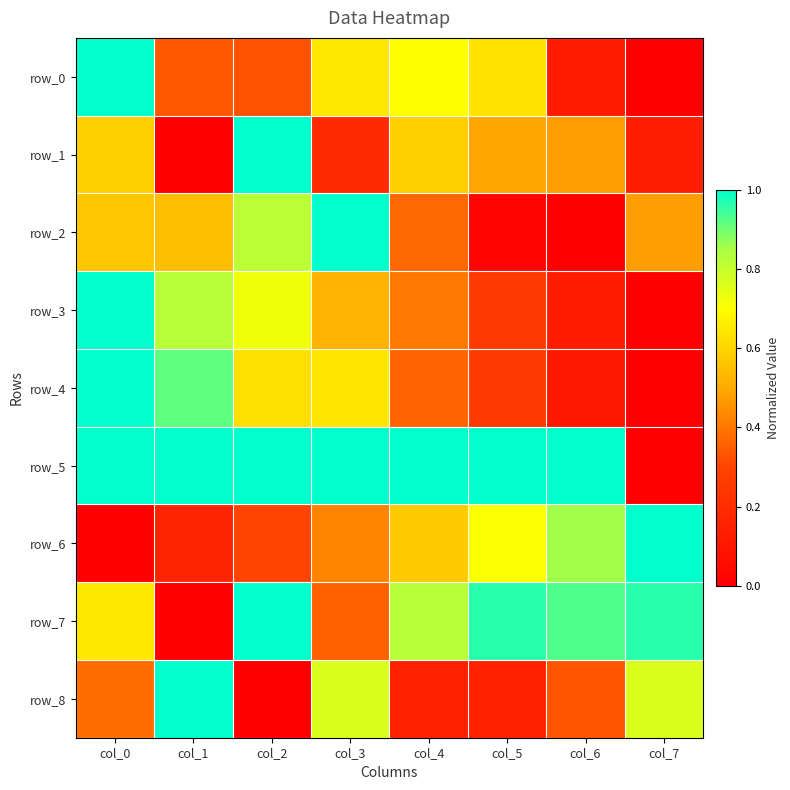

At which category is the sum across all series the highest?

col_0